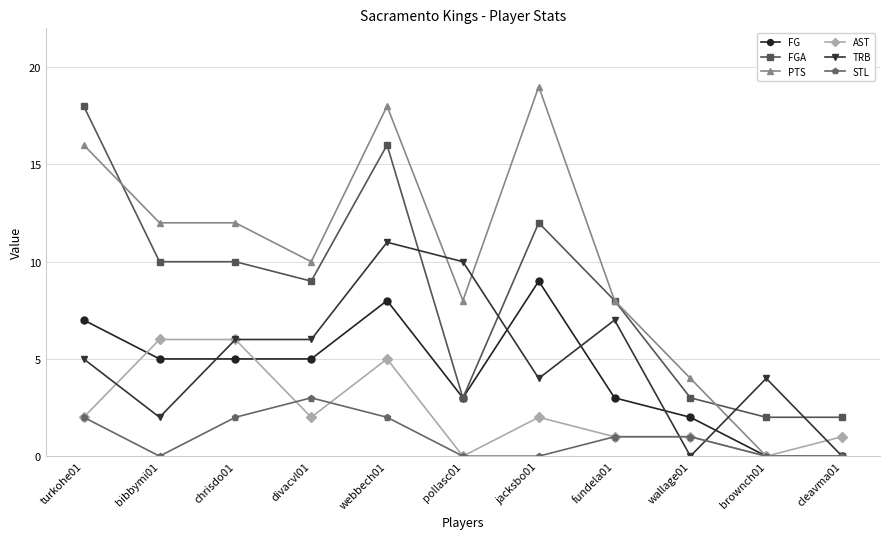

Is it true that FGA equals 9 at divacvl01?

True